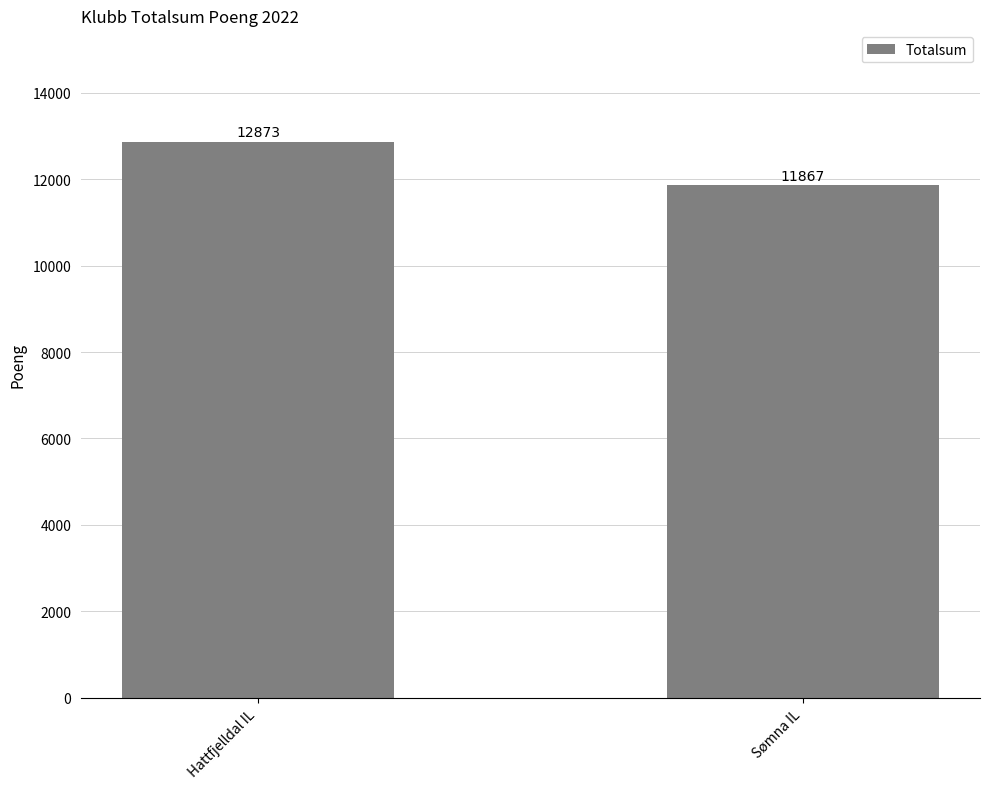

Are the bars horizontal?

No